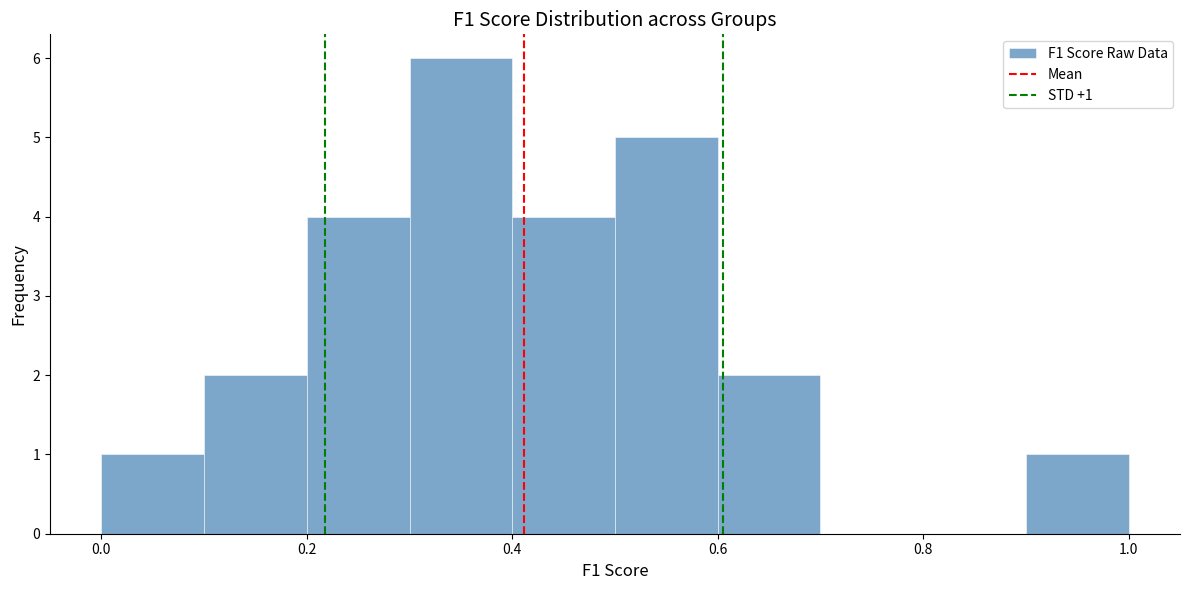

Which range on the x-axis has the tallest bar?

0.3 to 0.4